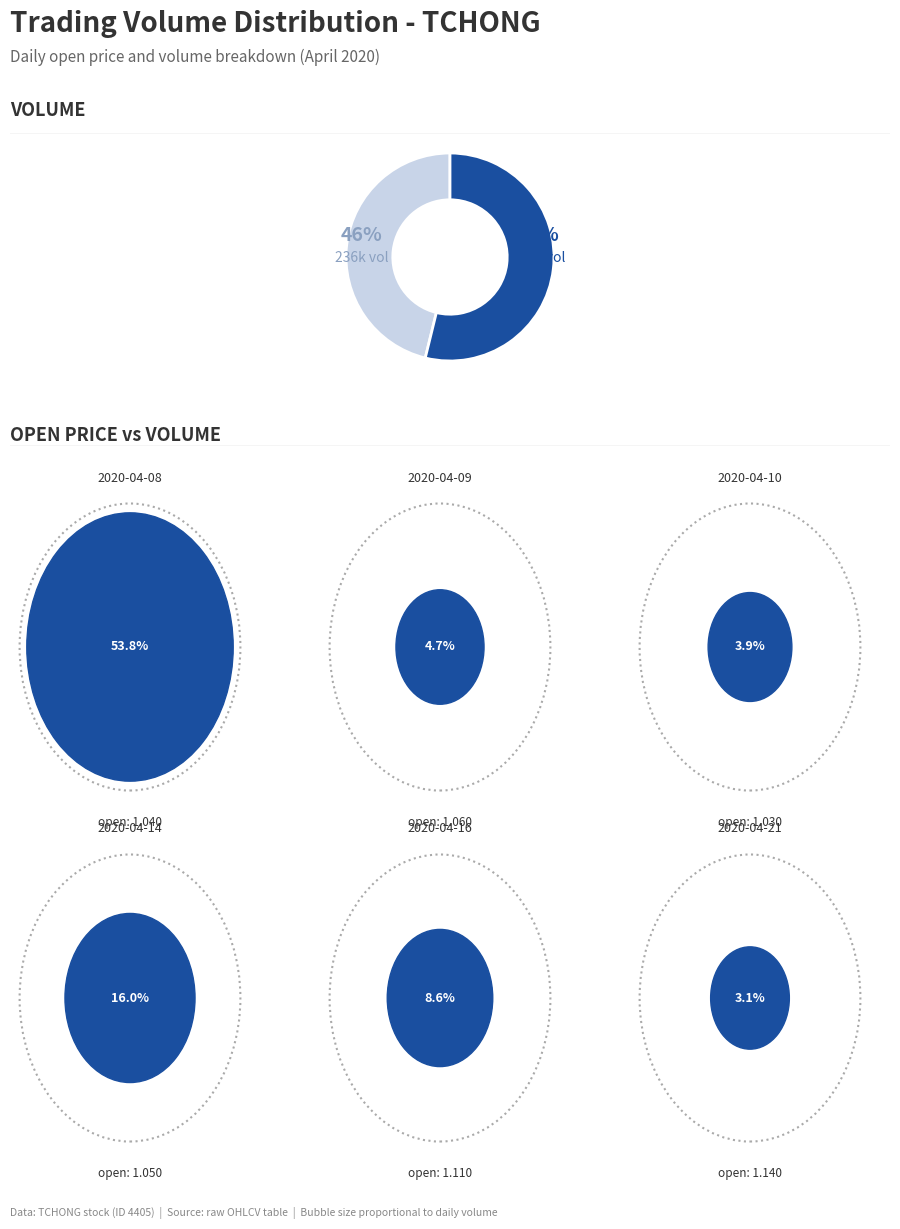

To the nearest percent, what is the average slice percentage?

50%